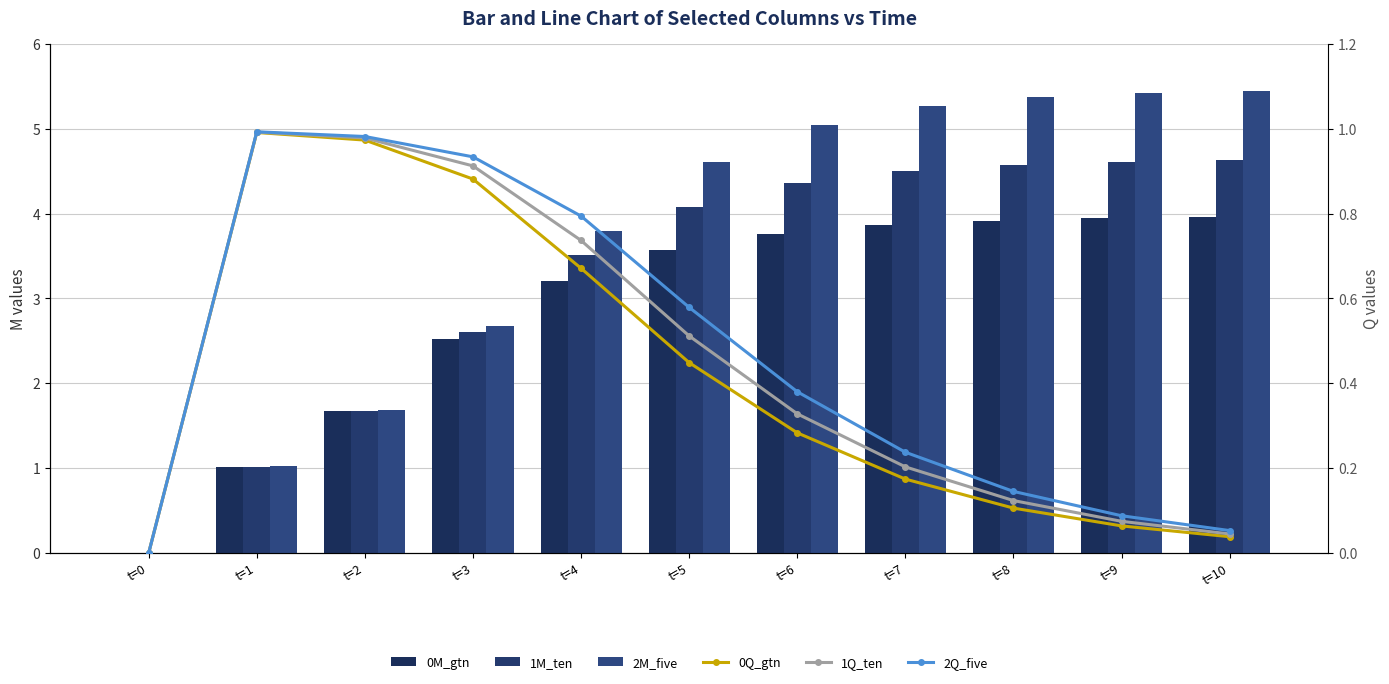

At how many categories does at least one series exceed 5?

5